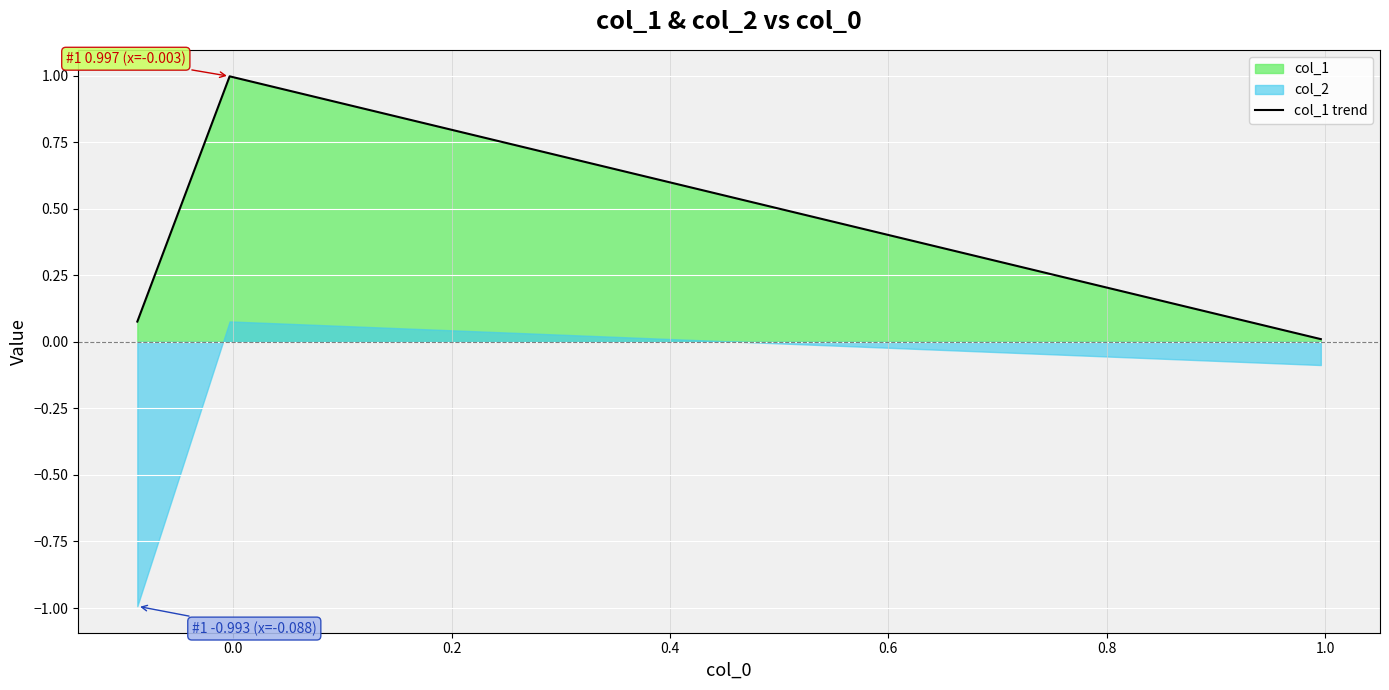

What is the highest value of the col_1 trend series?

1.0